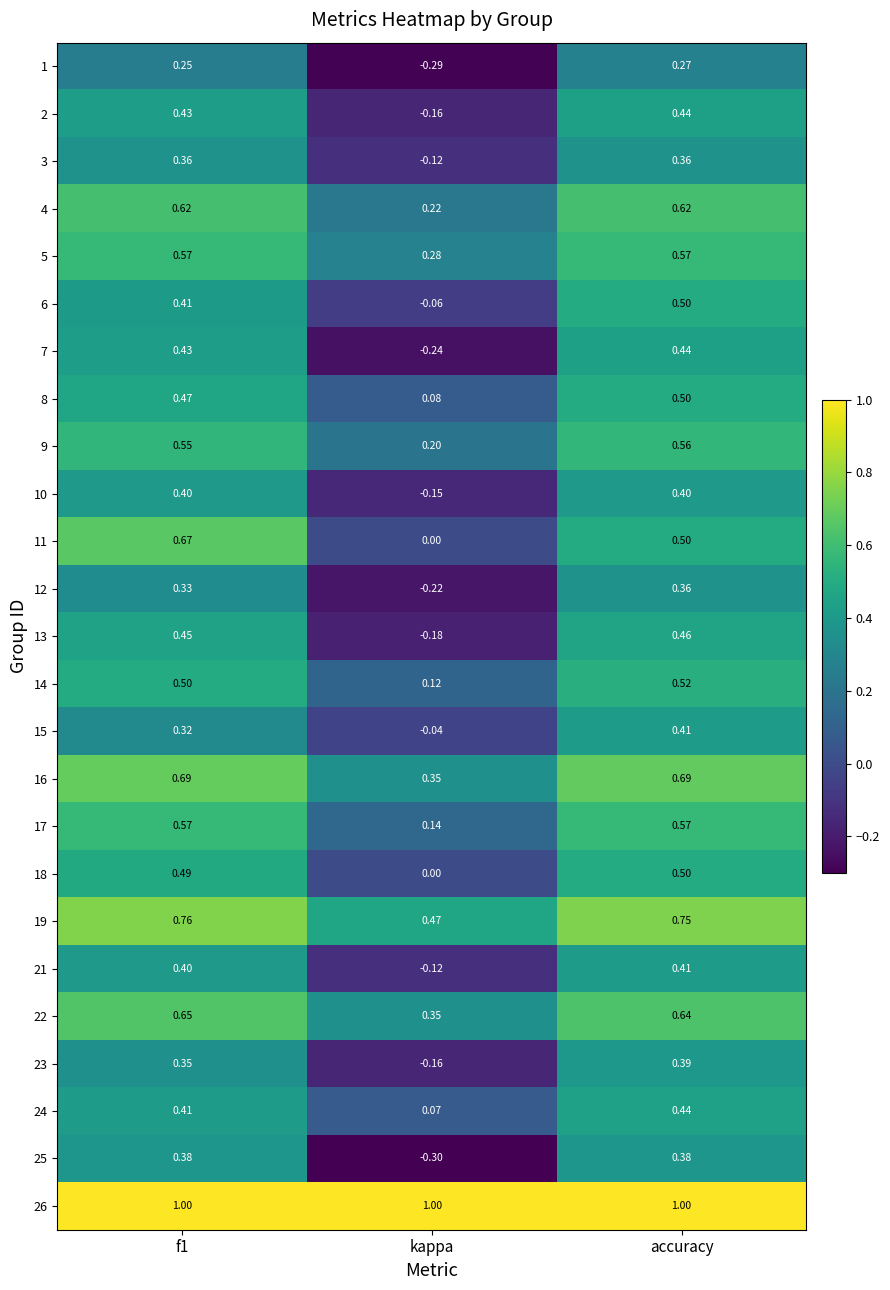

At which label is 5 closest to 0?

kappa